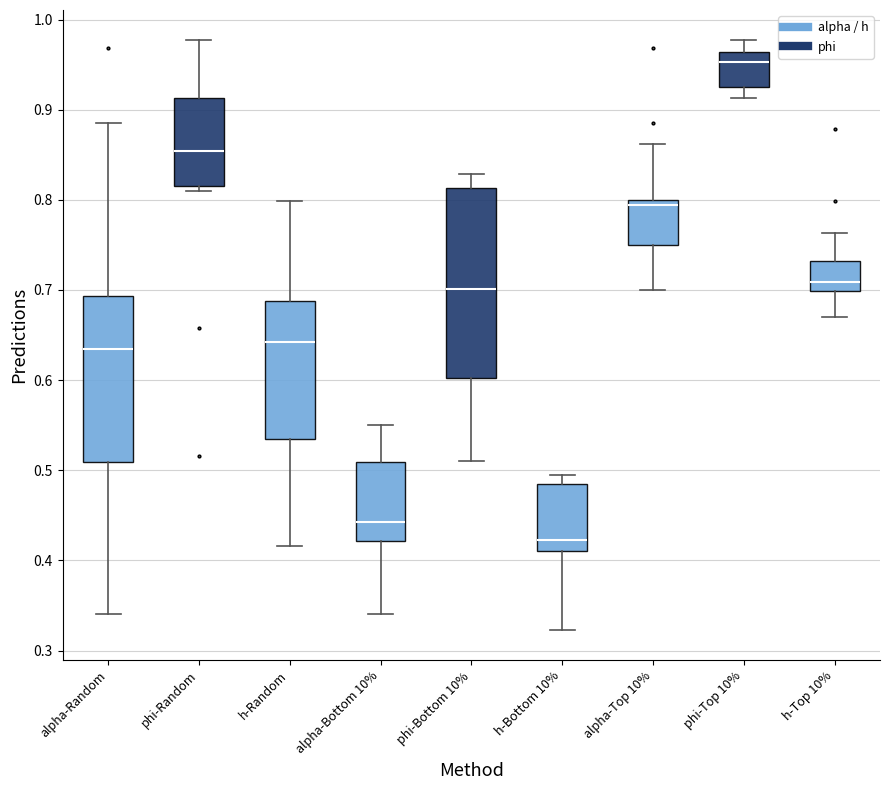

Reading left to right, transcribe this box plot: for each box, give where its median line is, the range the box spans, and where its two whiskers end, as read against the y-axis. The values are not printed on the chart, so give them approximately, as read against the axis.

alpha-Random: median 0.63, box 0.51 to 0.69, whiskers 0.34 to 0.89
phi-Random: median 0.85, box 0.82 to 0.91, whiskers 0.81 to 0.98
h-Random: median 0.64, box 0.53 to 0.69, whiskers 0.42 to 0.80
alpha-Bottom 10%: median 0.44, box 0.42 to 0.51, whiskers 0.34 to 0.55
phi-Bottom 10%: median 0.70, box 0.60 to 0.81, whiskers 0.51 to 0.83
h-Bottom 10%: median 0.42, box 0.41 to 0.48, whiskers 0.32 to 0.50
alpha-Top 10%: median 0.79, box 0.75 to 0.80, whiskers 0.70 to 0.86
phi-Top 10%: median 0.95, box 0.93 to 0.96, whiskers 0.91 to 0.98
h-Top 10%: median 0.71, box 0.70 to 0.73, whiskers 0.67 to 0.76